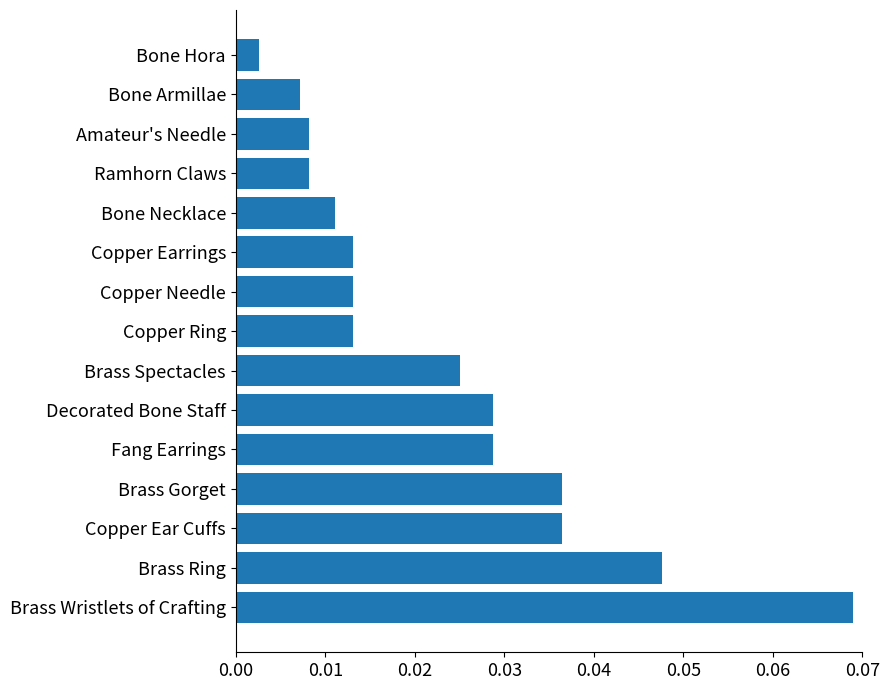

What is the sum of all values?

0.3